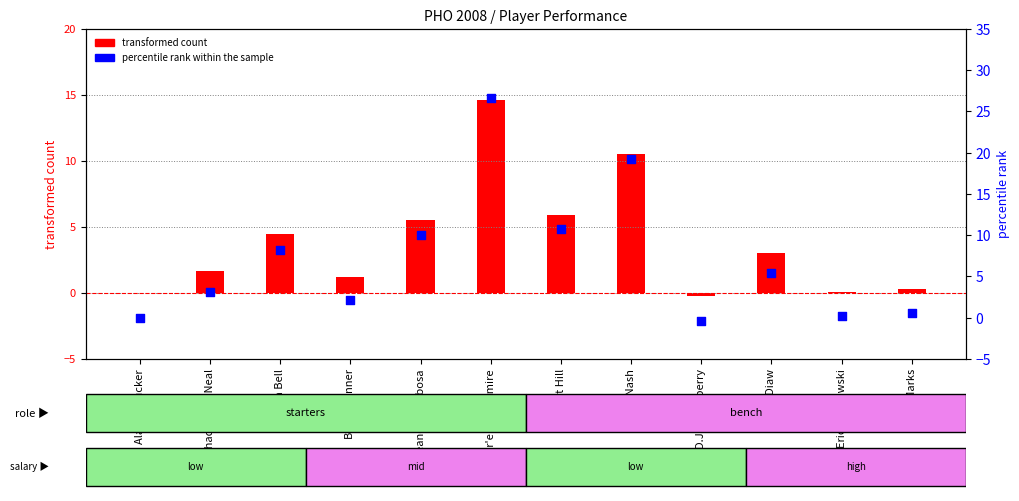

Which series has the widest spread of Y values?

percentile rank within the sample